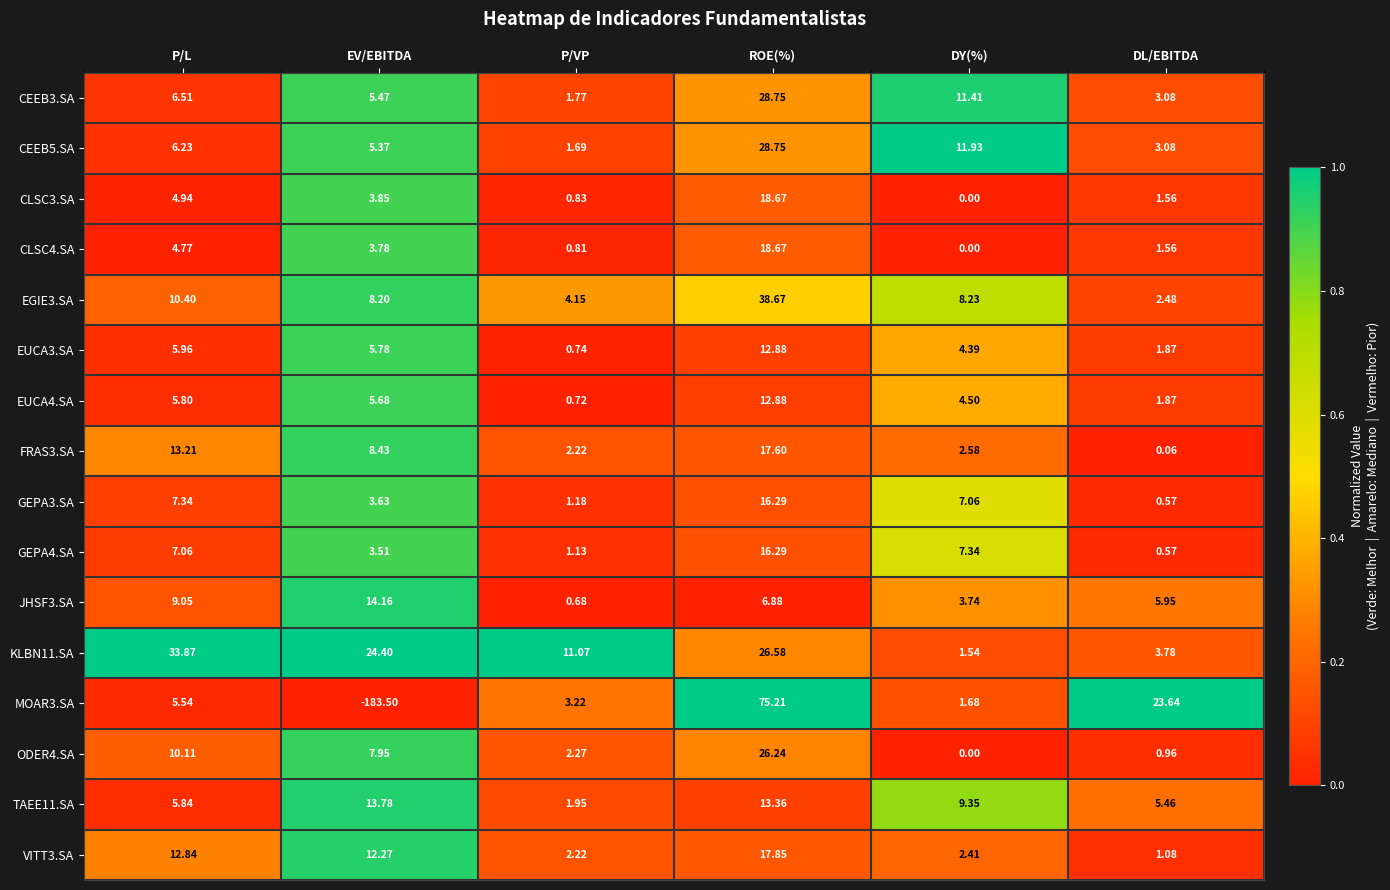

At which category does the chart reach its minimum across all series?

EV/EBITDA